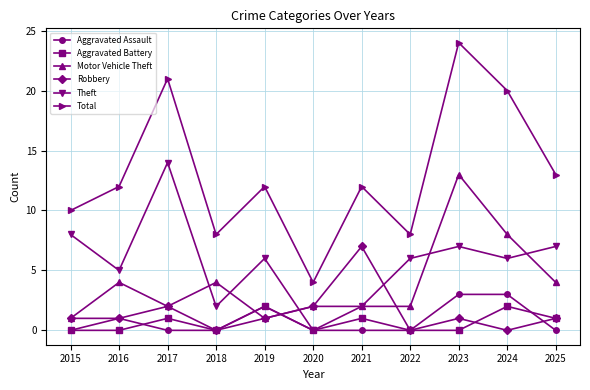

How many categories are shown in the chart?

11